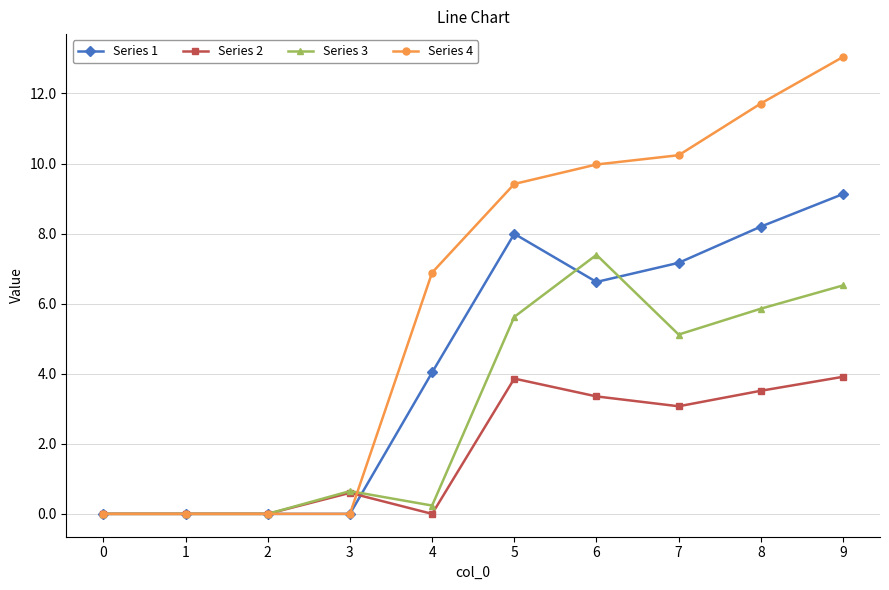

What is the greatest value displayed?

13.0